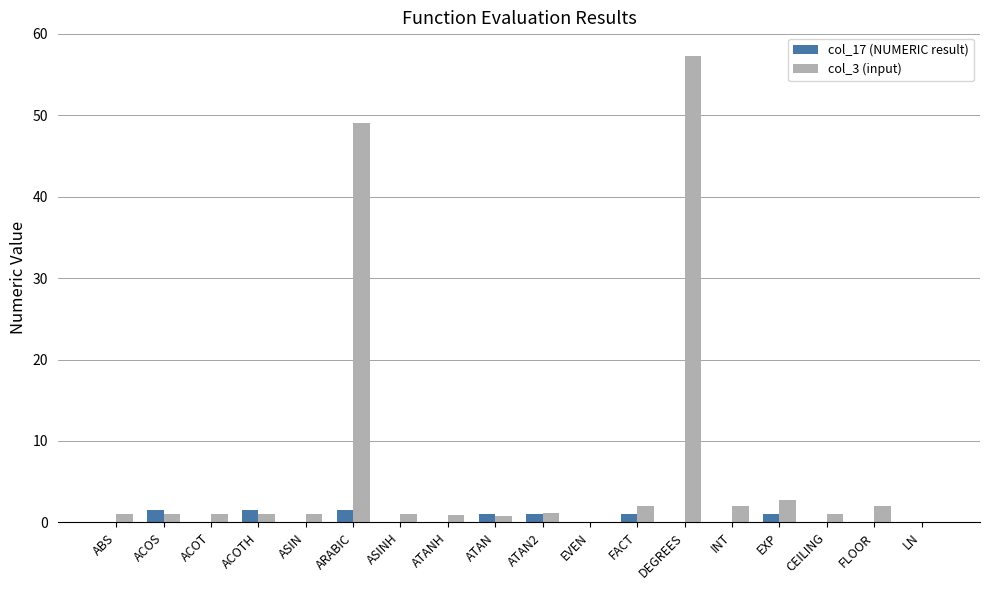

The col_17 (NUMERIC result) series shows 0.0 at LN. True or false?

True